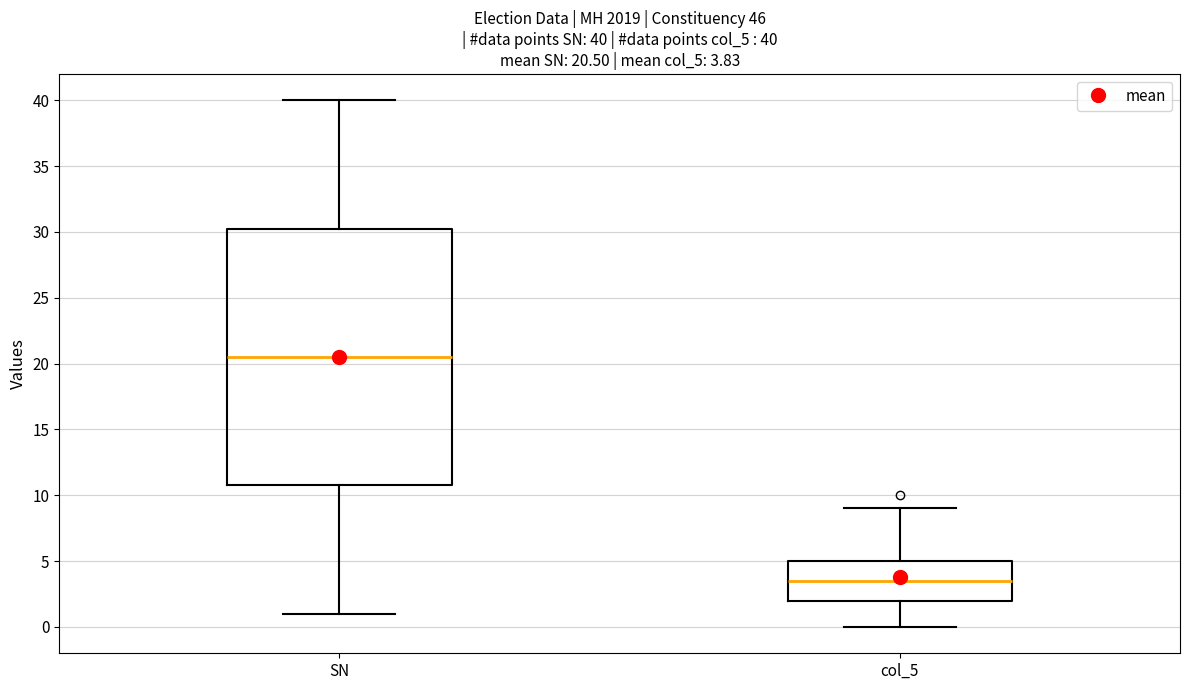

Comparing the boxes themselves (not the whiskers), which one is the tallest?

SN